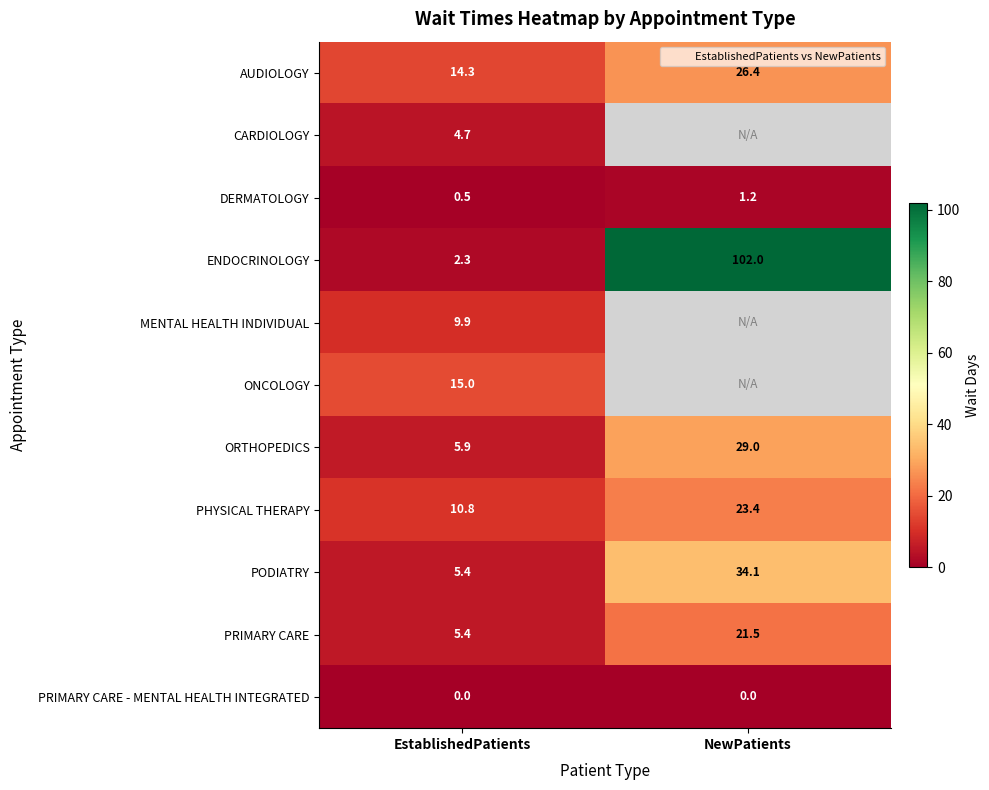

What is the difference between the ENDOCRINOLOGY values at NewPatients and EstablishedPatients?

99.7